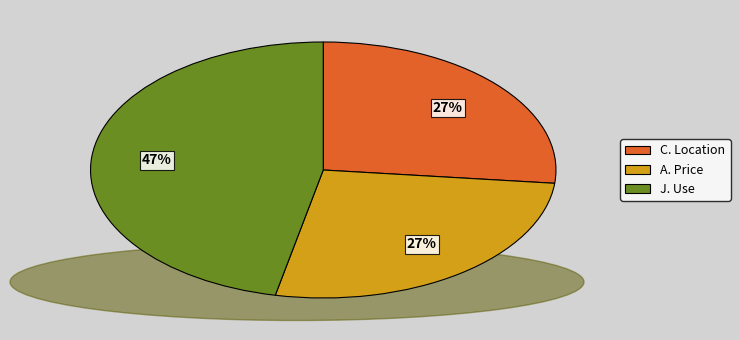

Approximately how many times larger is the value at A. Price compared to J. Use?

0.6